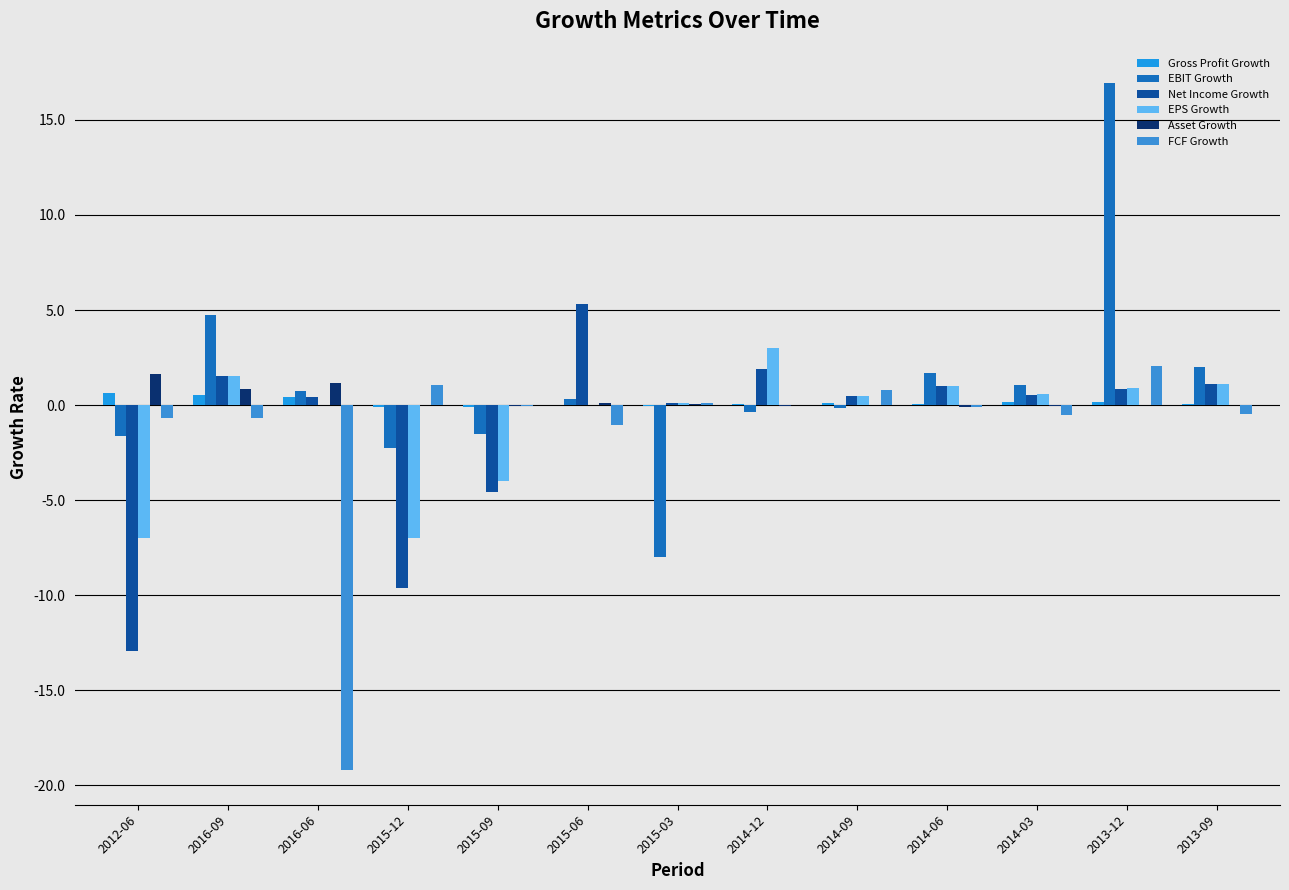

What is the sum of all EPS Growth values?

-9.3